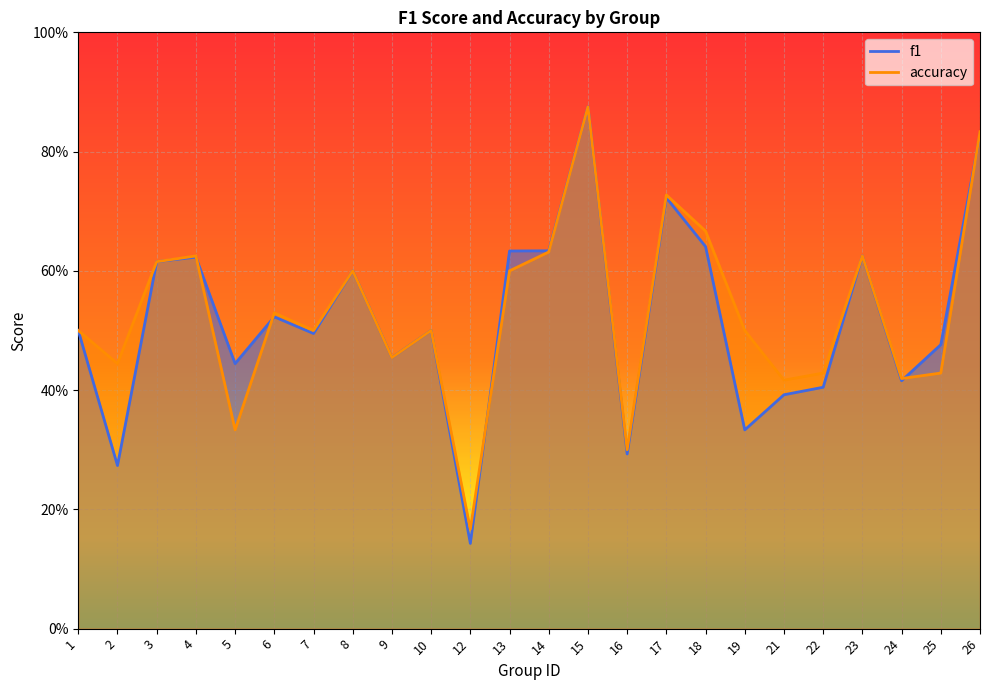

How many times do accuracy and f1 cross each other?

5